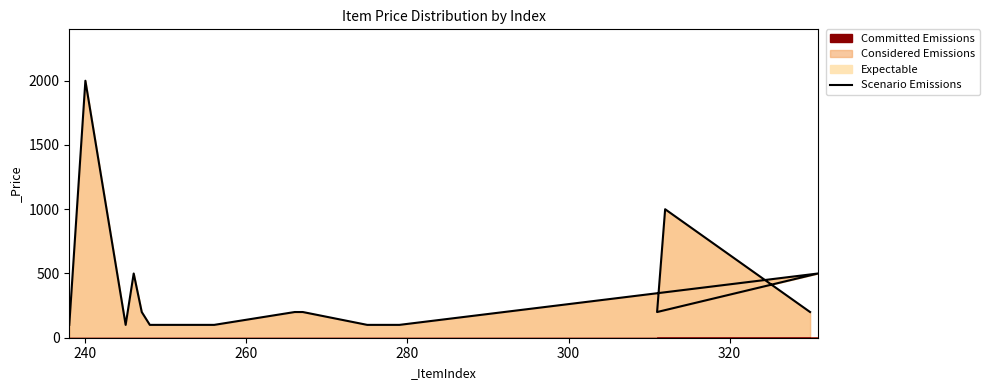

Where is the first local maximum?

240